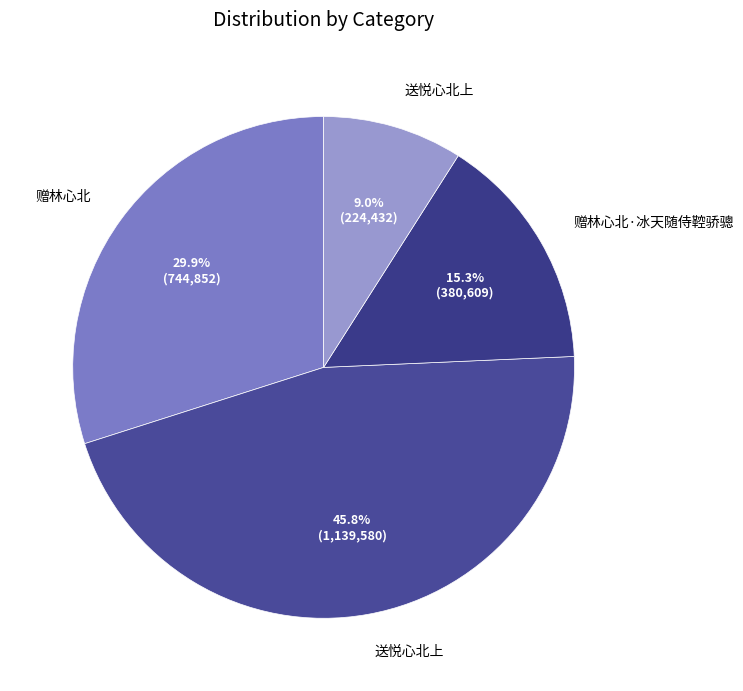

How many segments does this pie chart have?

4